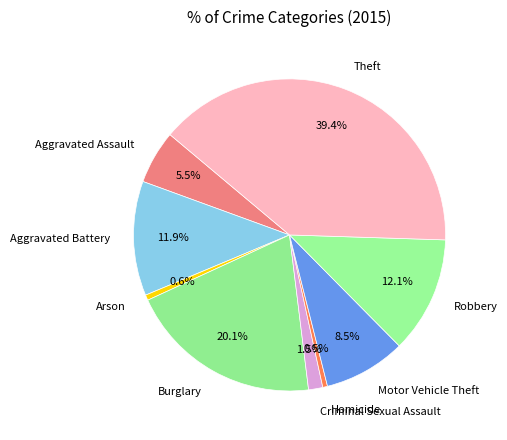

Is the sum of Criminal Sexual Assault and Arson greater than half?

No